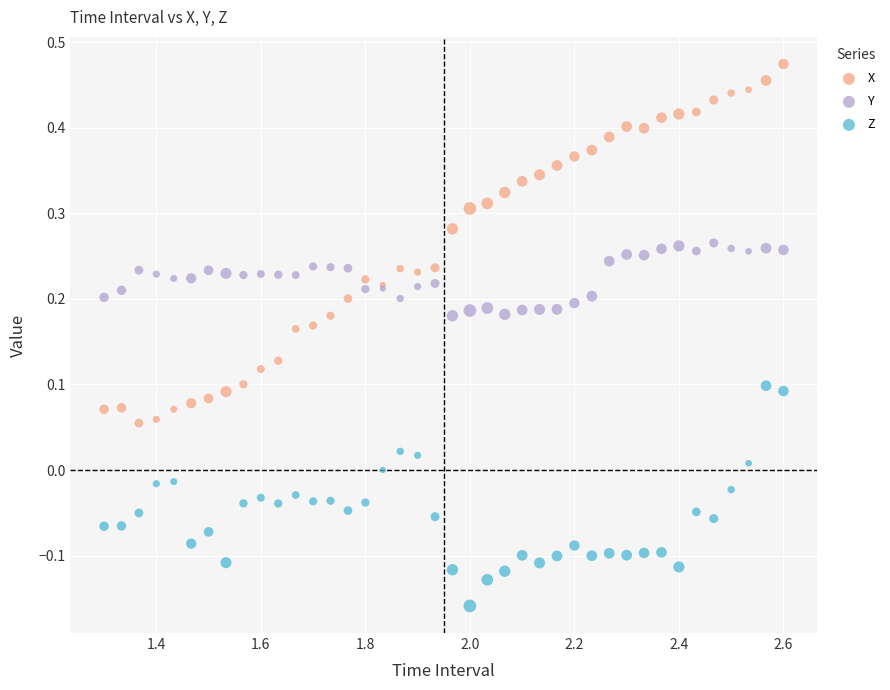

Which series has the largest Y range (max minus min)?

X